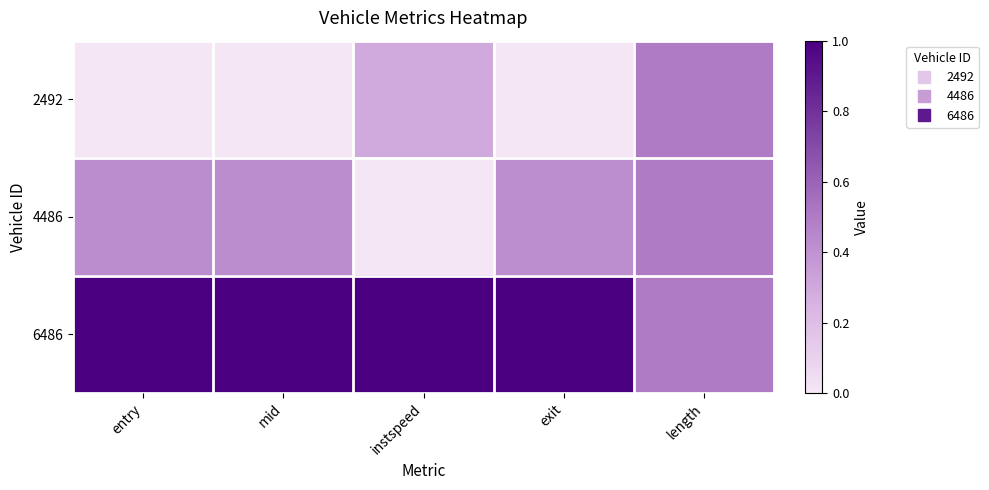

At how many categories does at least one series exceed 0?

5